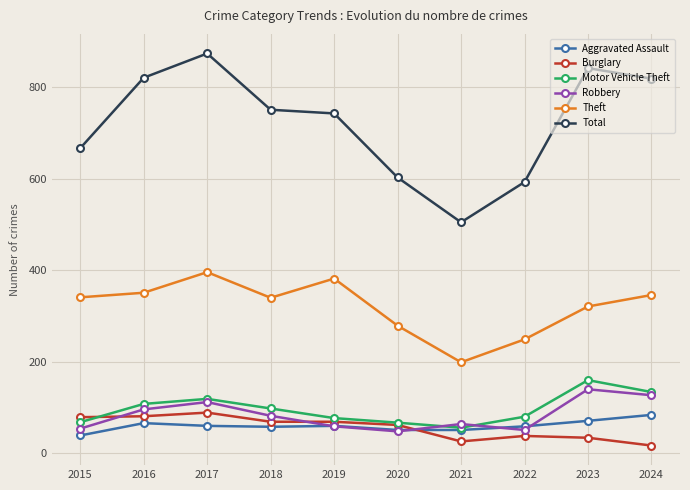

Which series has the largest range (max minus min)?

Total